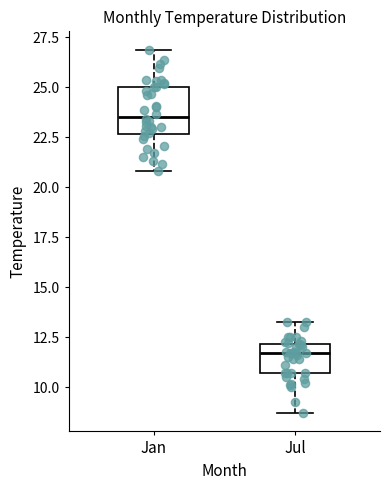

Where is the upper edge of the box for Jul on the y-axis? The values are not printed on the chart, so give them approximately, as read against the axis.

12.0